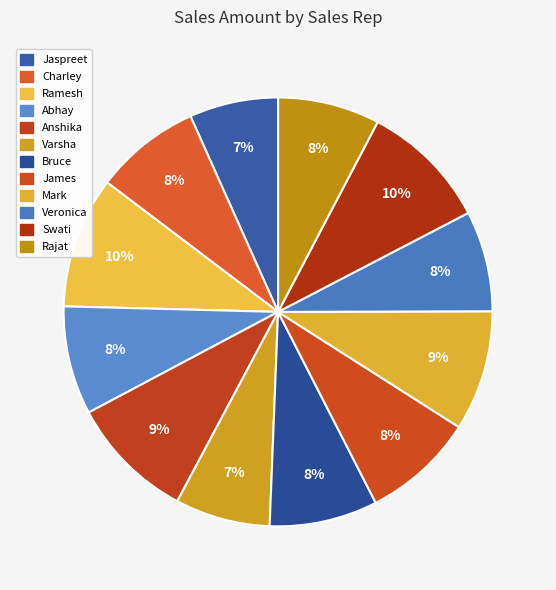

Count the number of slices in the pie.

12